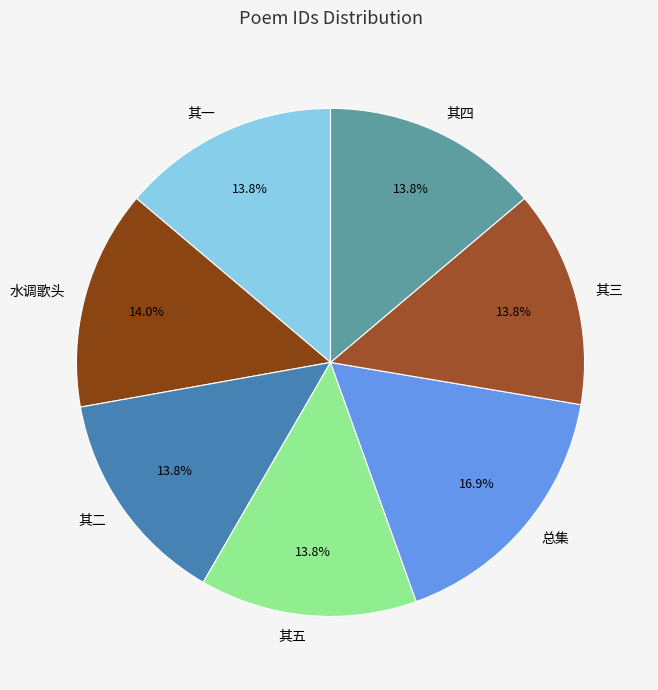

How many slices are in this pie chart?

7